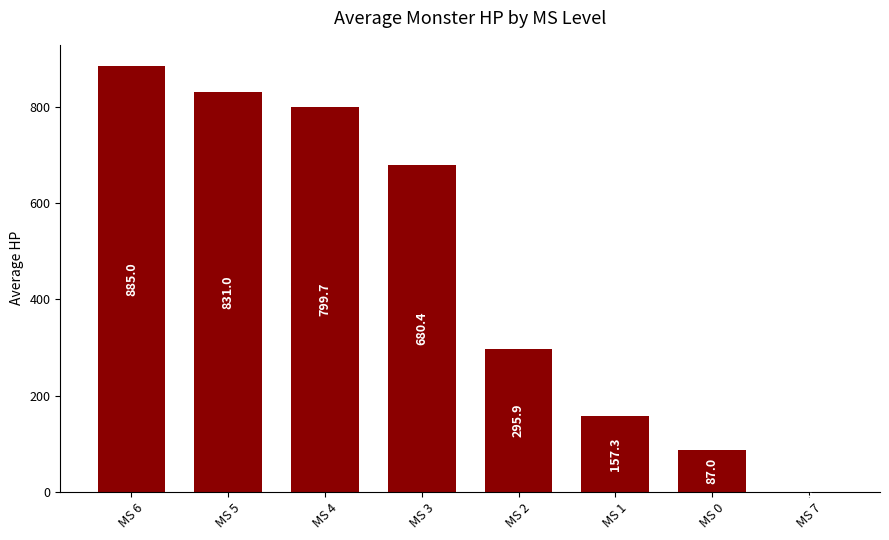

What is the greatest value displayed?

885.0